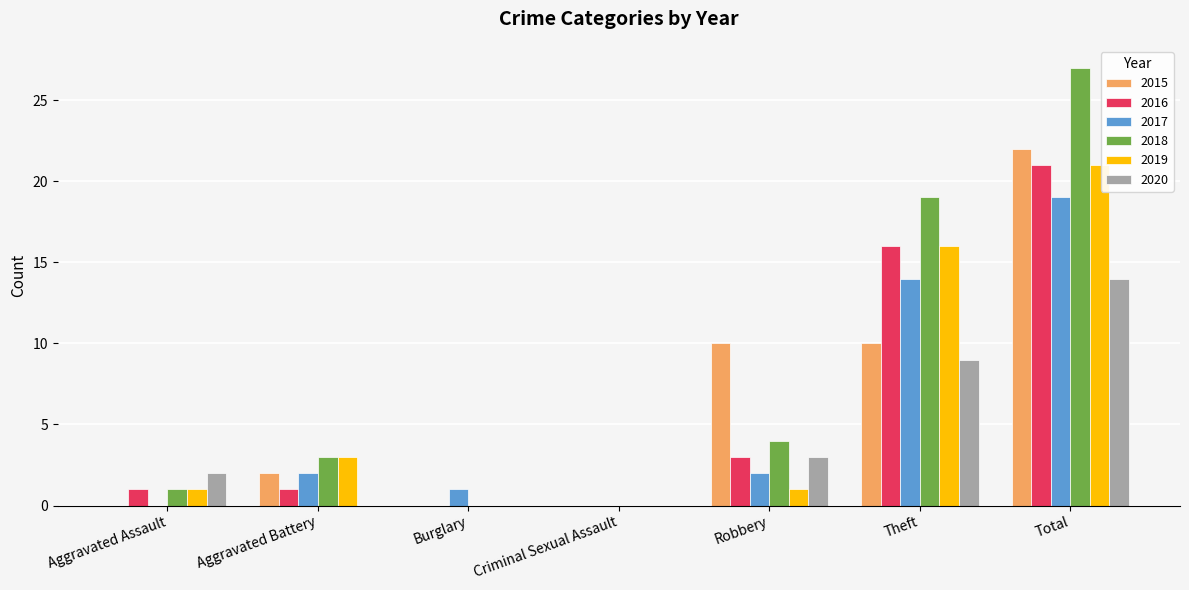

Is it true that 2017 equals 12 at Aggravated Assault?

False